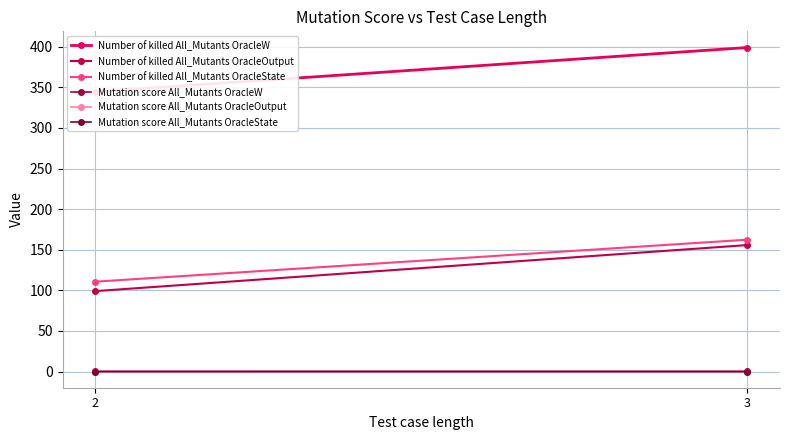

What is the value of the Mutation score All_Mutants OracleOutput point at the 2nd from the left?

0.1